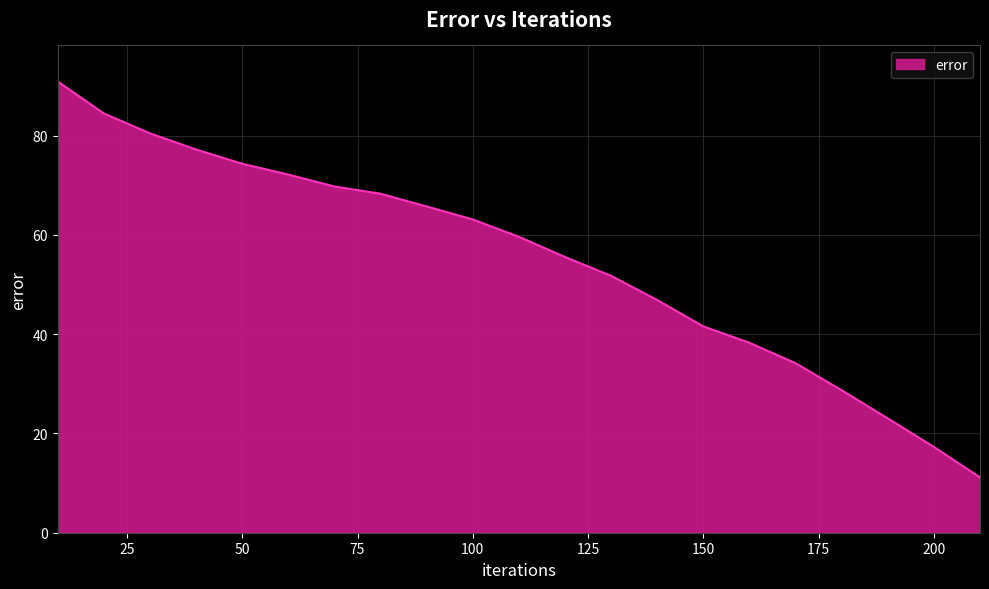

Reading left to right, what are all the values shown in this chart?

90.9	84.4	80.4	77.2	74.3	72.1	69.7	68.3	65.7	63.1	59.6	55.5	51.7	46.9	41.6	38.3	34.1	28.7	23.0	17.3	11.1